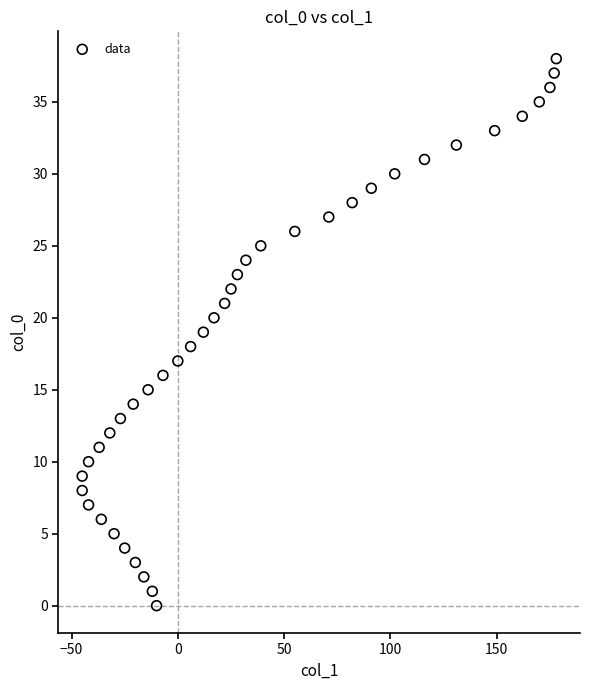

What is the range of X values (max minus min)?

223